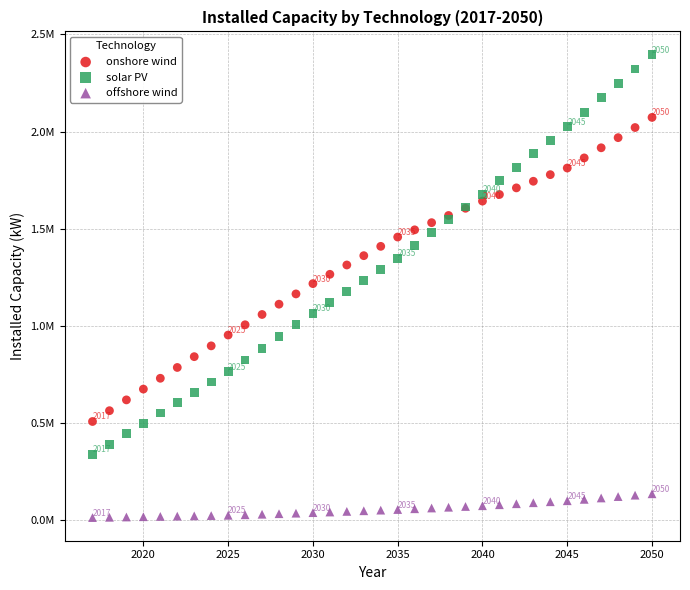

Which series reaches the minimum Y coordinate?

offshore wind